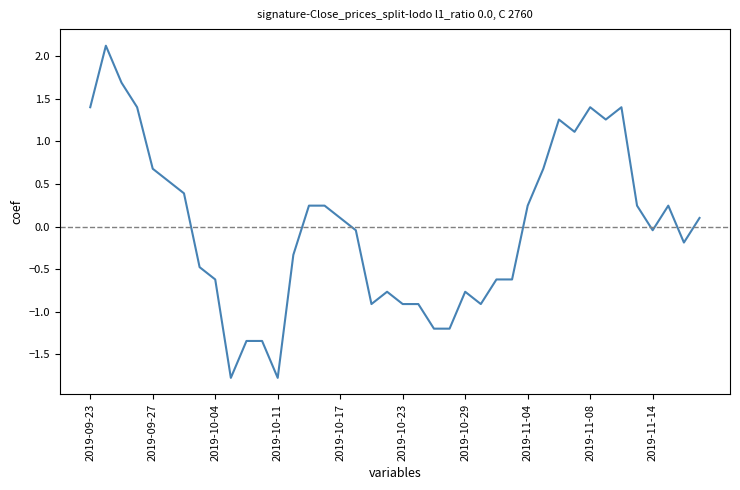

What is the maximum value shown in the chart?

2.1